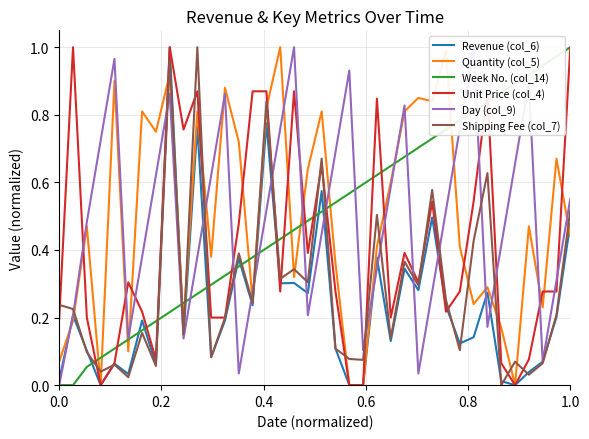

Which series ends up on top after the final intersection of Revenue (col_6) and Week No. (col_14)?

Week No. (col_14)